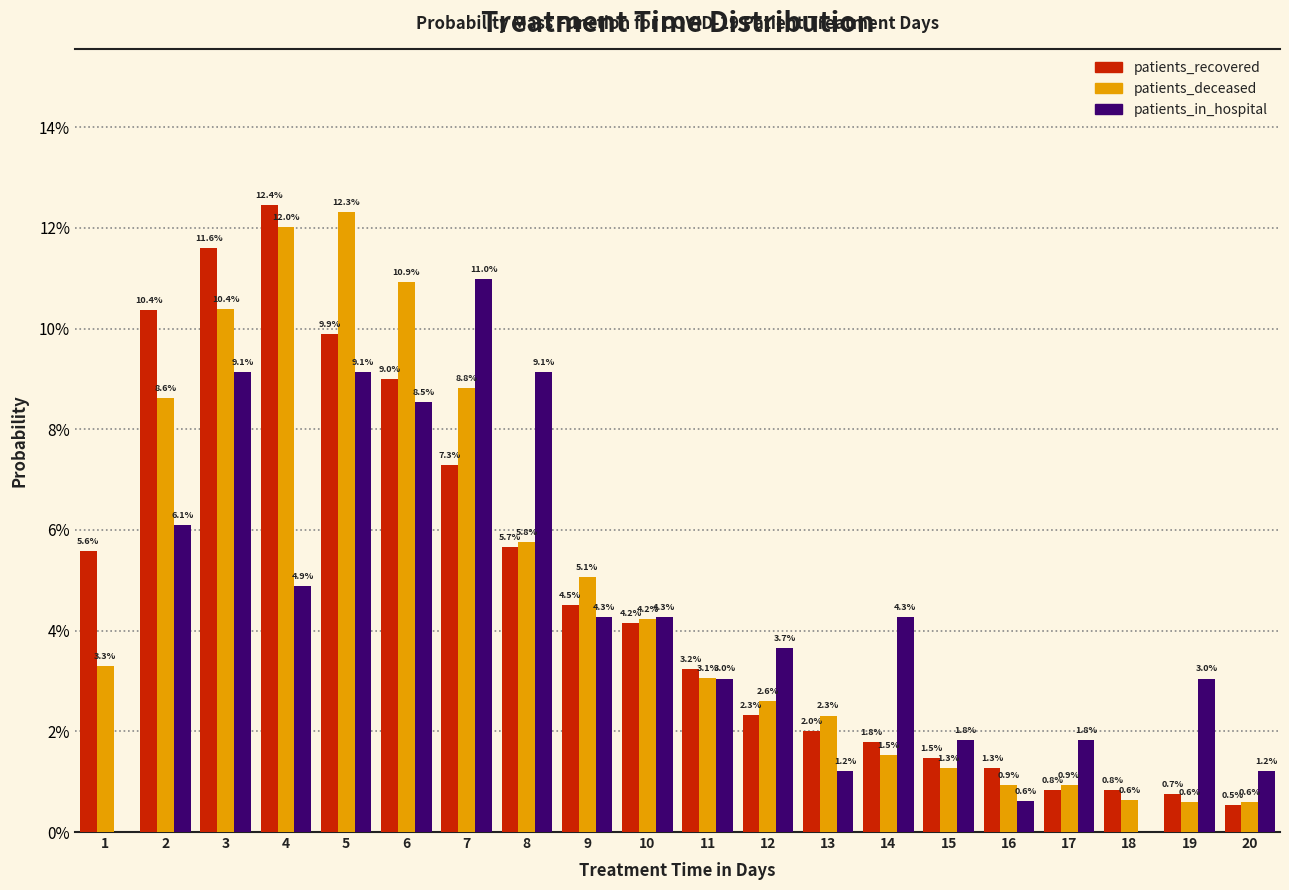

Reading left to right, list all the values displayed in this chart.

patients_recovered: 1=5.6	2=10.4	3=11.6	4=12.4	5=9.9	6=9.0	7=7.3	8=5.7	9=4.5	10=4.2	11=3.2	12=2.3	13=2.0	14=1.8	15=1.5	16=1.3	17=0.8	18=0.8	19=0.7	20=0.5
patients_deceased: 1=3.3	2=8.6	3=10.4	4=12.0	5=12.3	6=10.9	7=8.8	8=5.8	9=5.1	10=4.2	11=3.1	12=2.6	13=2.3	14=1.5	15=1.3	16=0.9	17=0.9	18=0.6	19=0.6	20=0.6
patients_in_hospital: 1=0.0	2=6.1	3=9.1	4=4.9	5=9.1	6=8.5	7=11.0	8=9.1	9=4.3	10=4.3	11=3.0	12=3.7	13=1.2	14=4.3	15=1.8	16=0.6	17=1.8	18=0.0	19=3.0	20=1.2